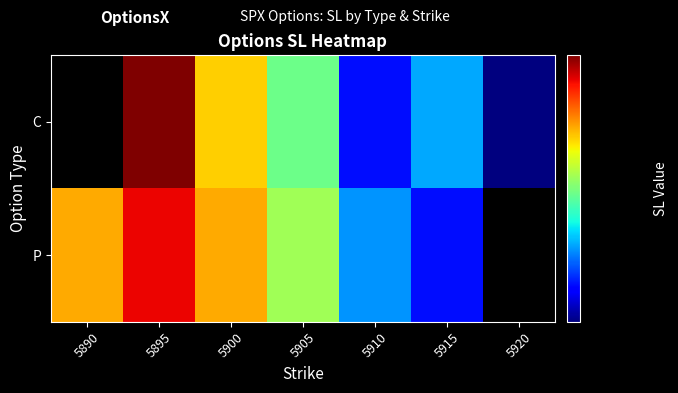

Between 5900 and 5910, which series saw the biggest shift?

C